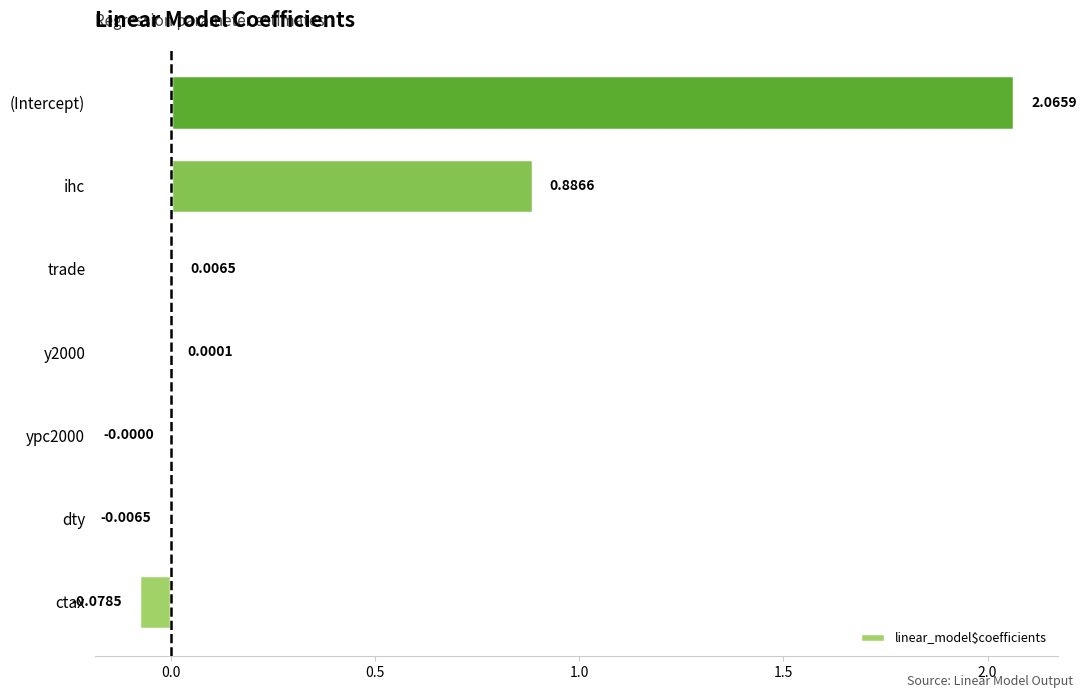

Between ypc2000 and ctax, which is larger?

ypc2000